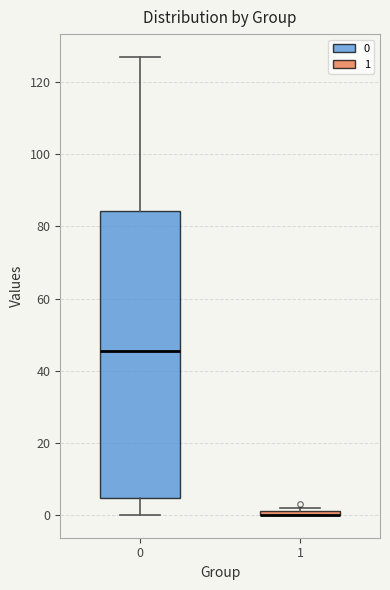

Which box is the tallest, from its lower edge to its upper edge?

0